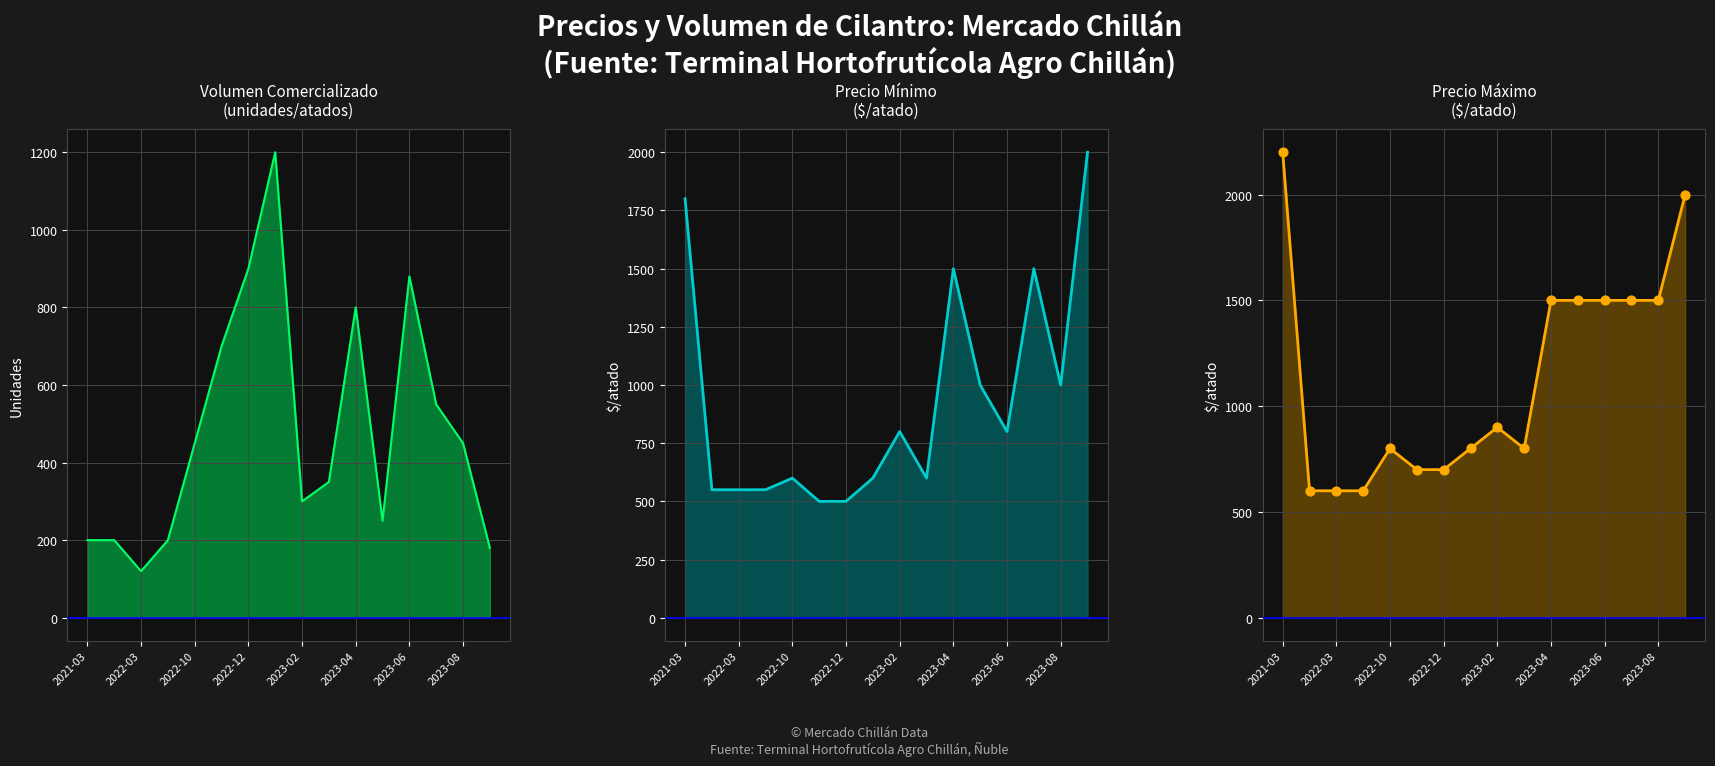

At which category is the sum across all series the highest?

2021-03